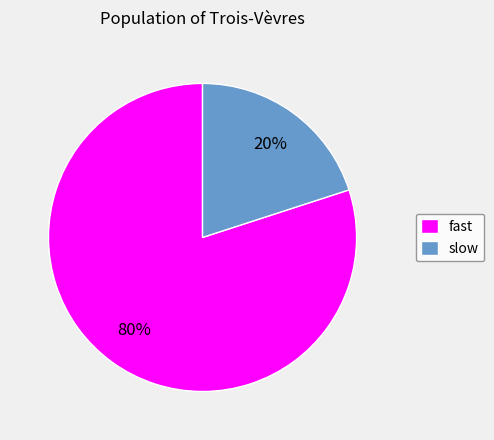

To the nearest percent, what is the combined percentage of slow and fast?

100%